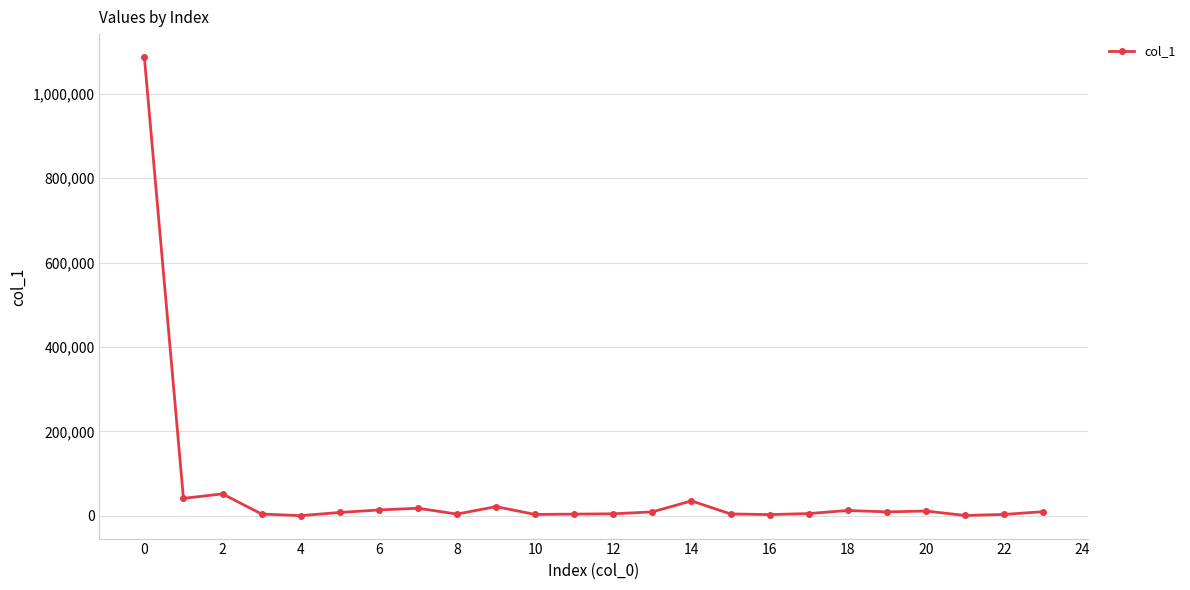

What is the maximum value shown in the chart?

1087364